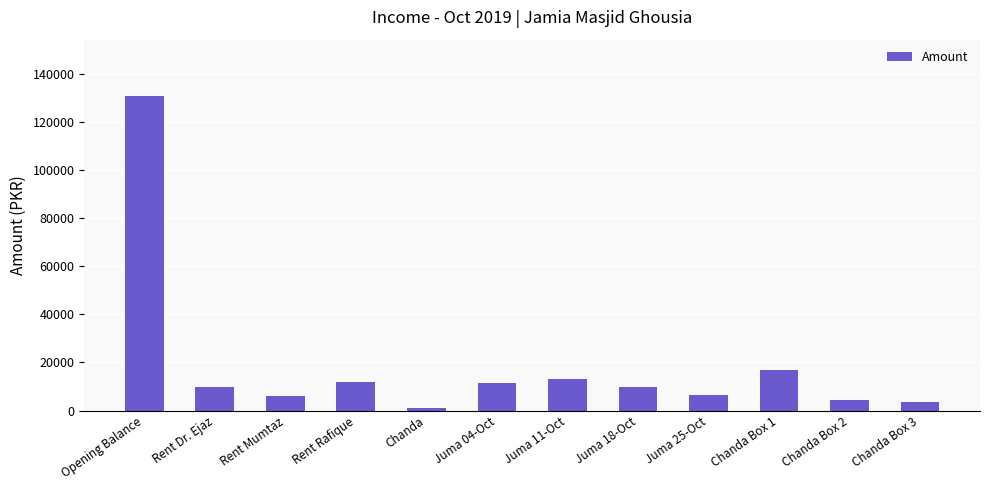

The chart shows a value of 10000 at Rent Dr. Ejaz. True or false?

True